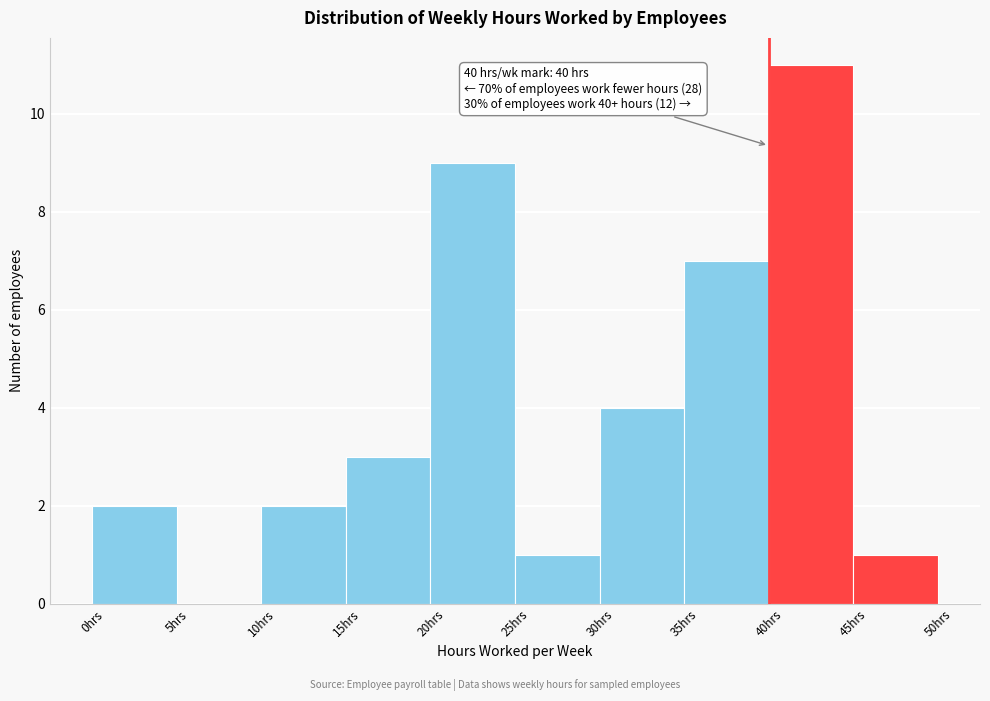

Over which range of the x-axis is the bar tallest?

40 to 45